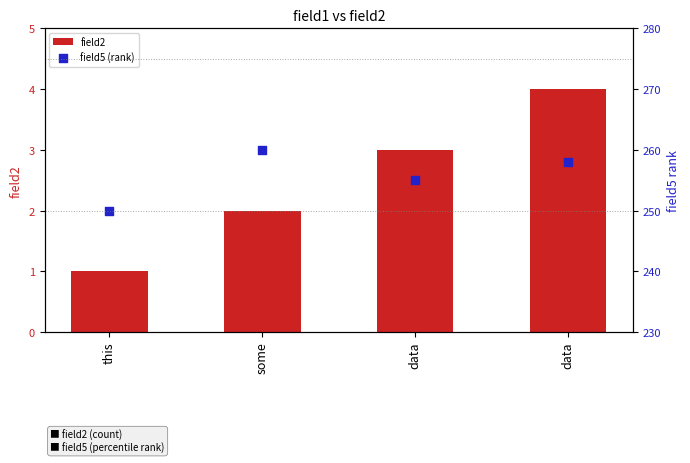

At how many categories does at least one series exceed 62?

4